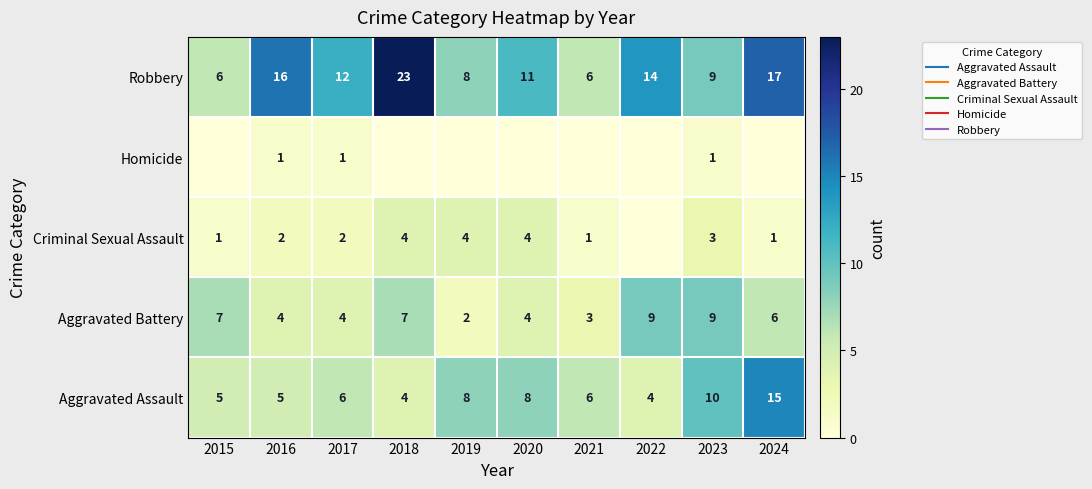

Which category has the lowest value in the Robbery series?

2015